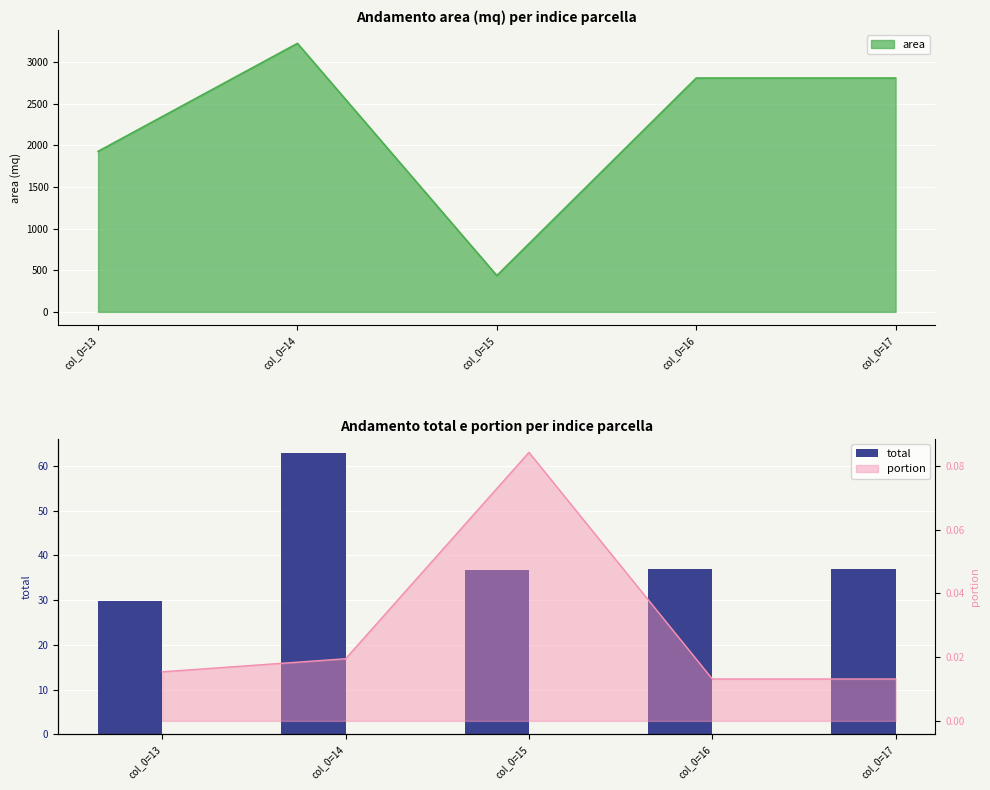

What is the sum of the values at col_0=16 and col_0=13?

66.6